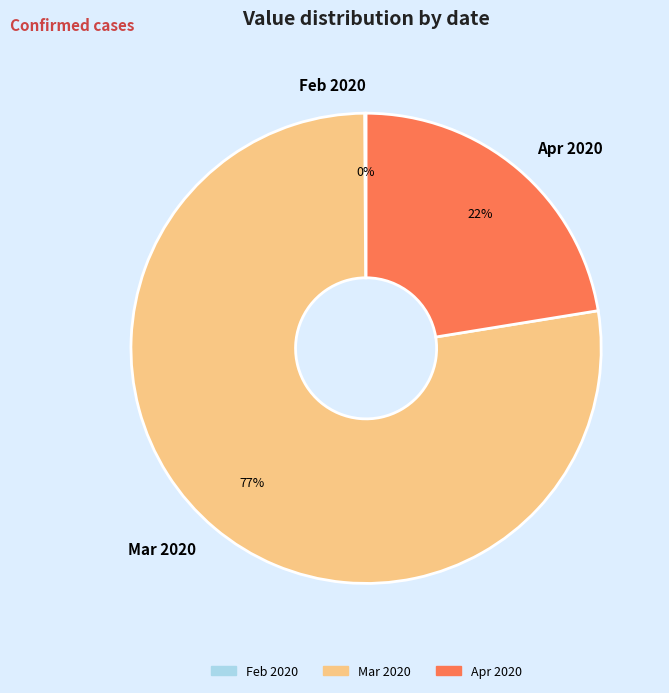

Which category has the biggest portion of the pie?

Mar 2020